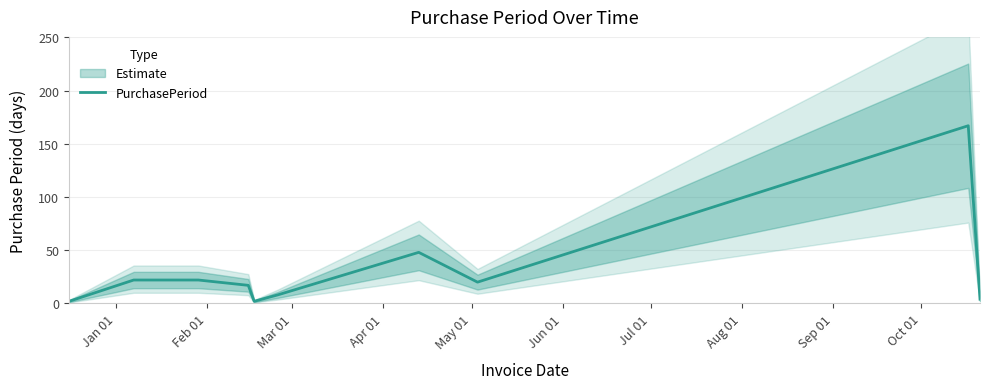

What is the highest value of the PurchasePeriod series?

167